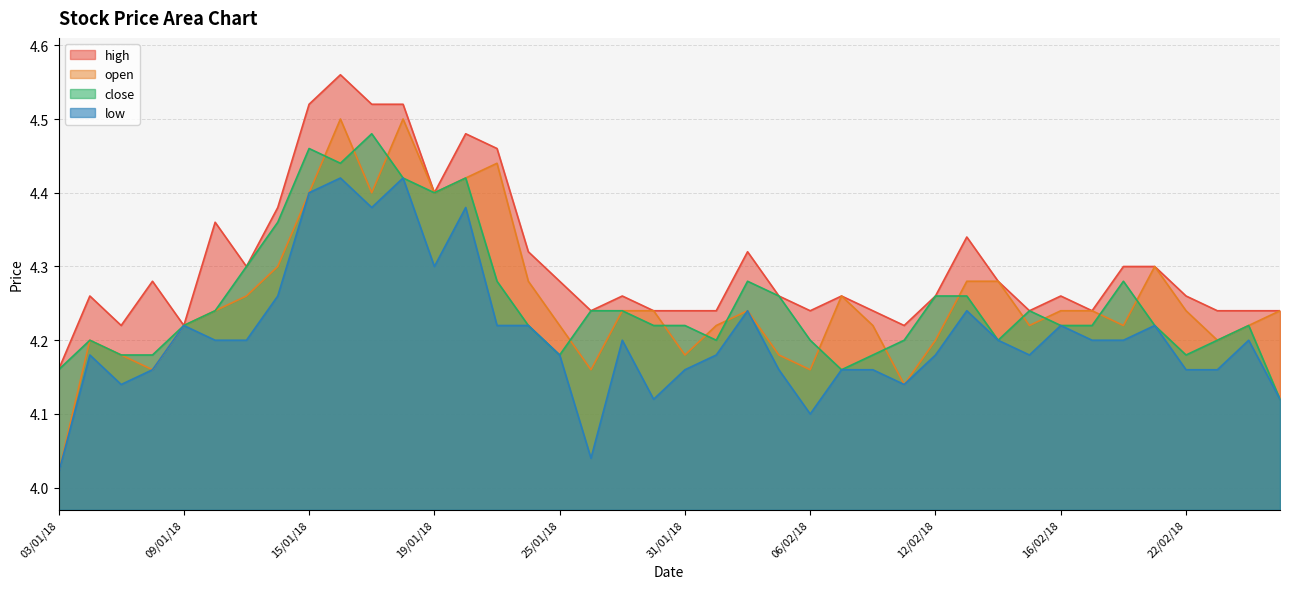

At which category does close reach its first local peak?

04/01/18